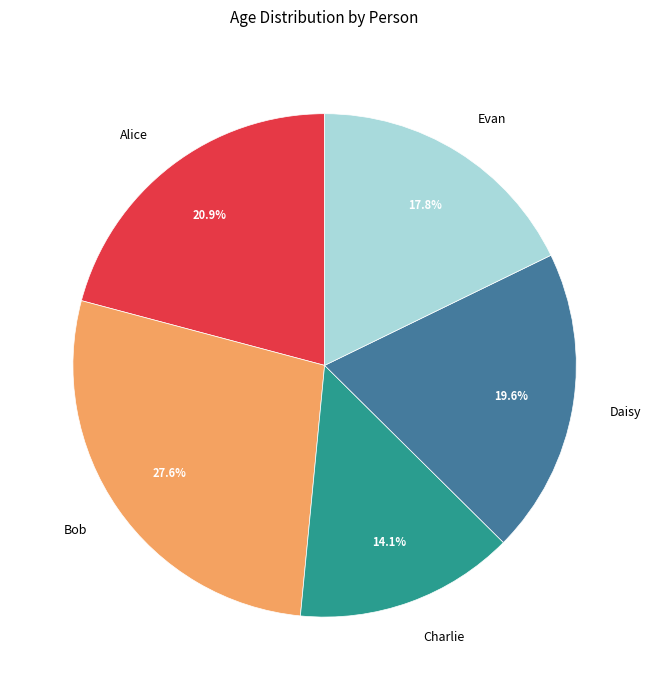

Is the sum of Charlie and Alice greater than half?

No